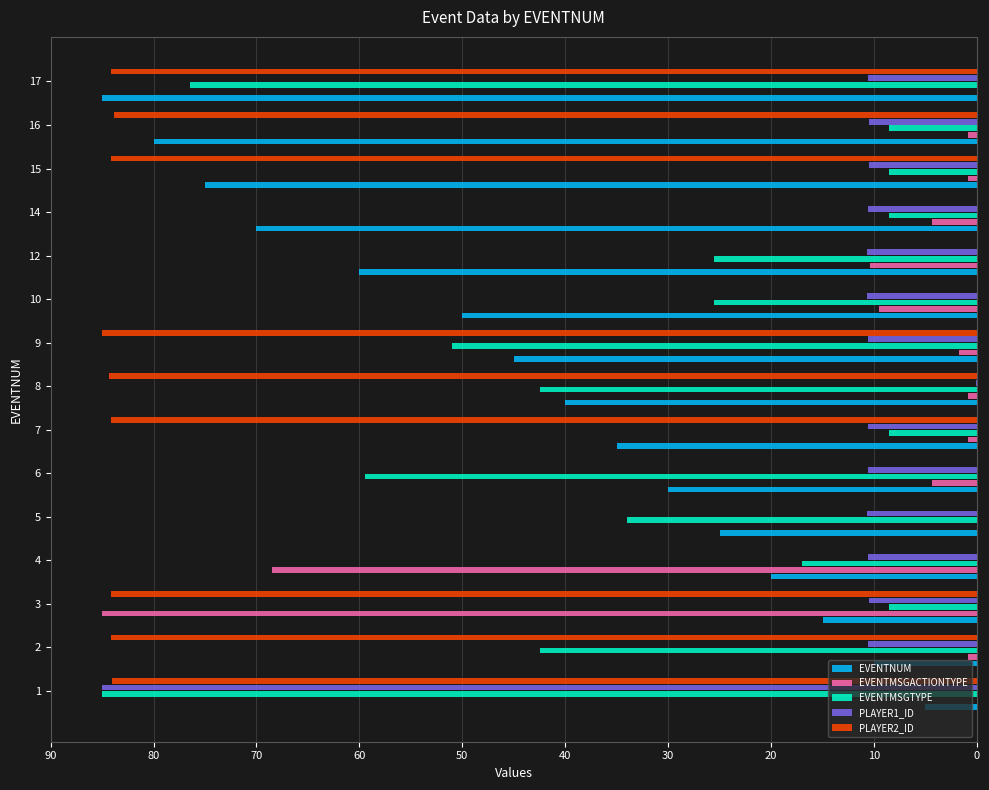

What is the highest value of the PLAYER1_ID series?

85.0